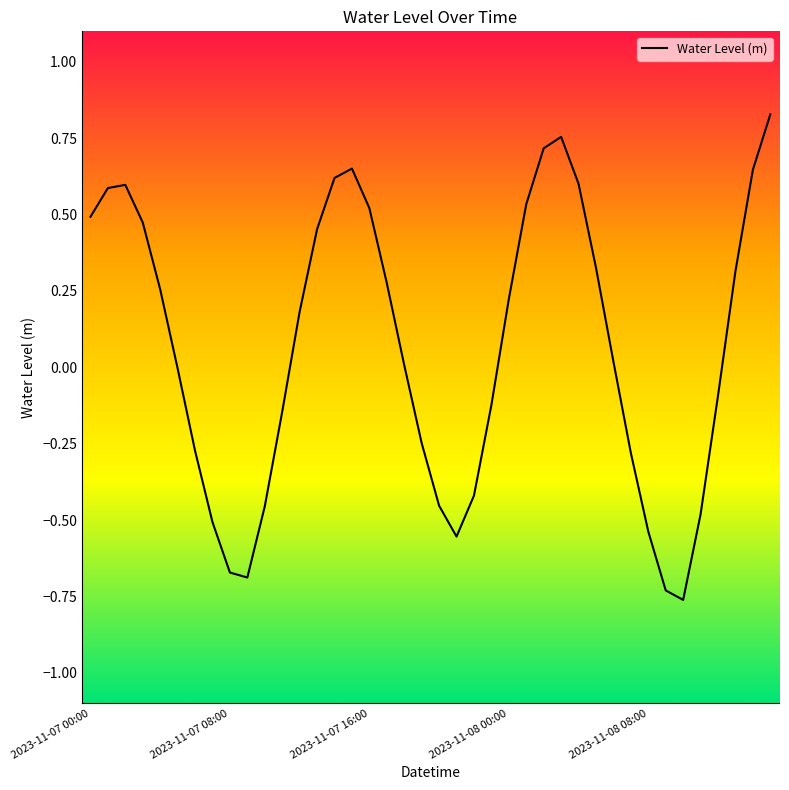

True or false: the data has more than 2 interior local peaks.

True